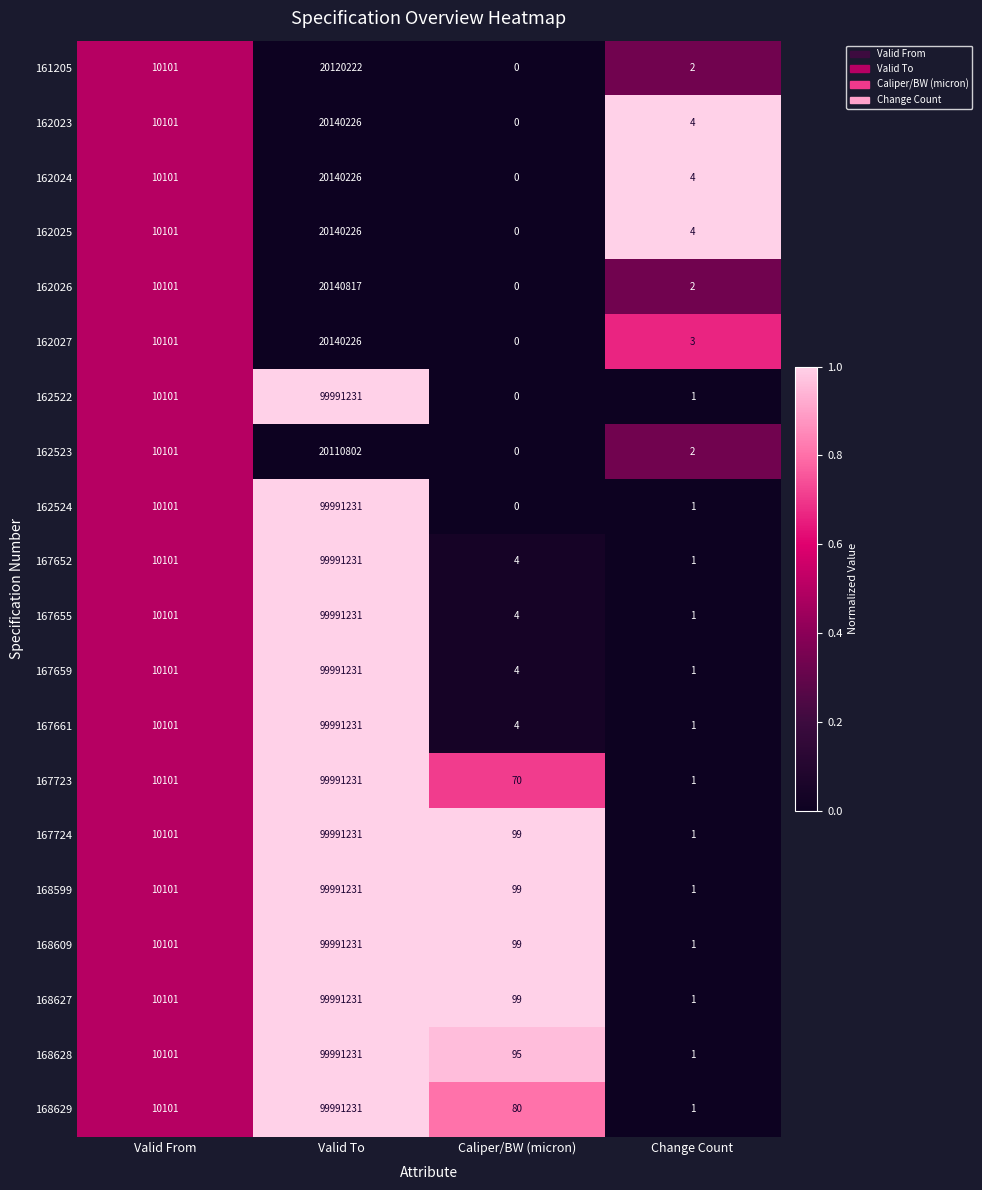

At which category is the sum across all series the highest?

Valid To